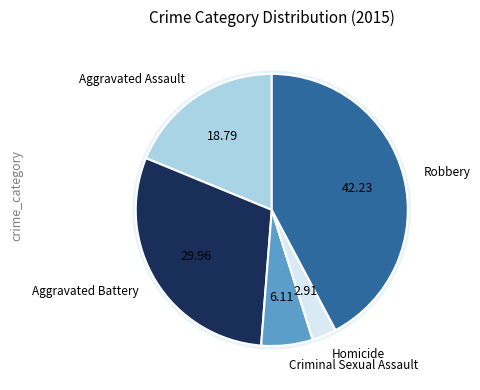

To the nearest percent, what portion does Aggravated Battery represent?

30%